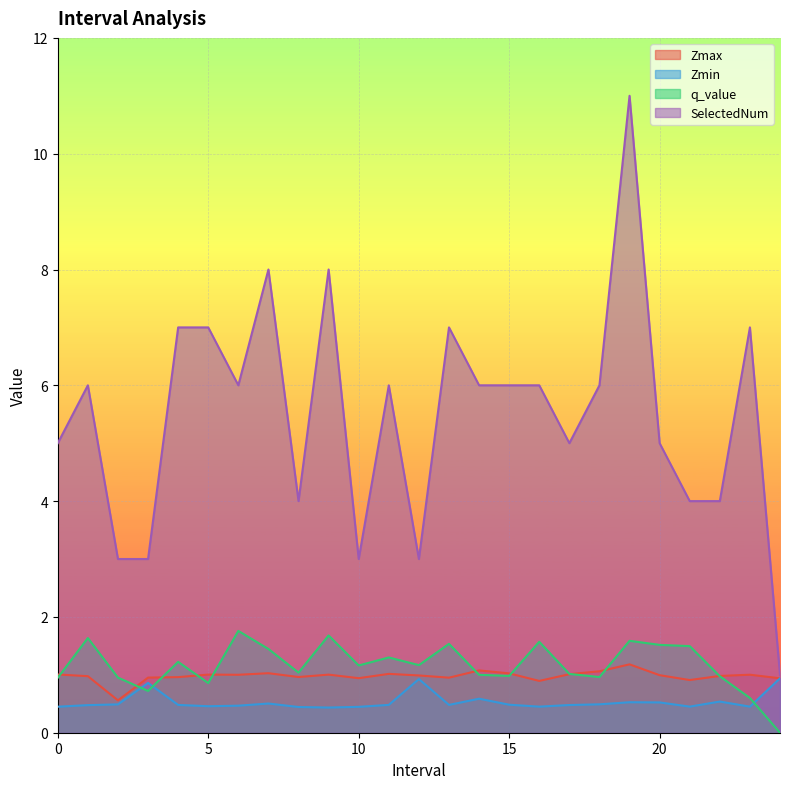

What position from the right is 5.0?

20